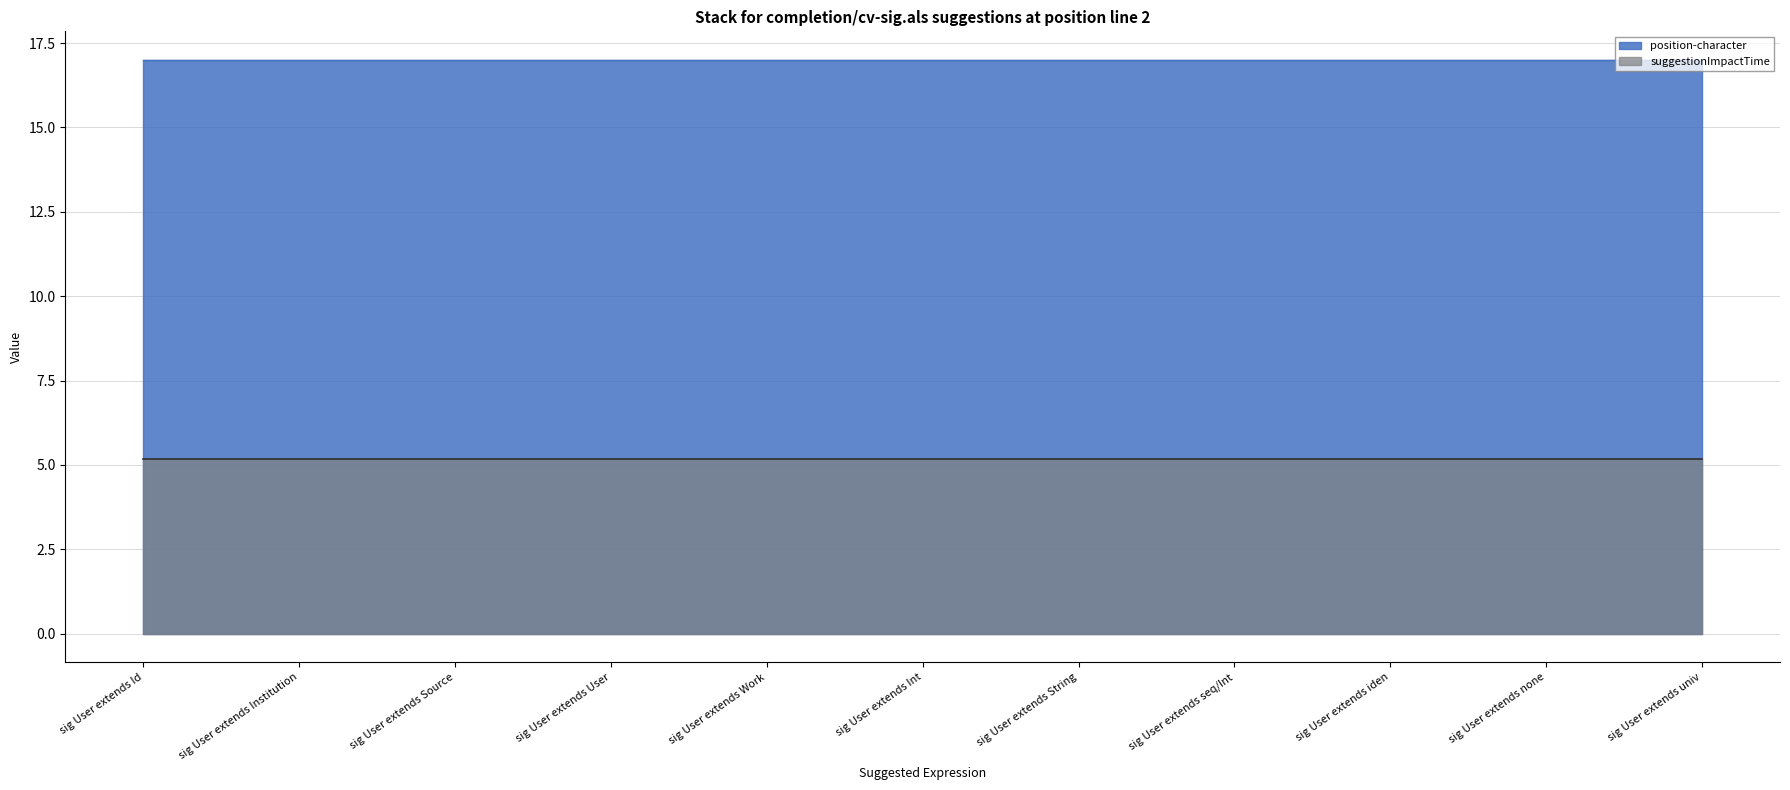

What is the minimum value shown in the chart?

5.2